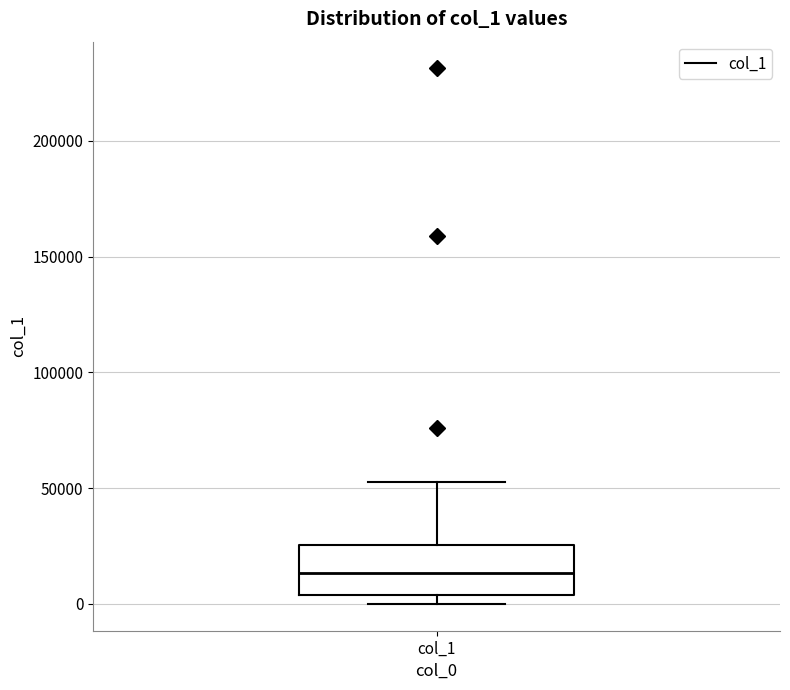

Where does the median line of the box for col_1 sit on the y-axis? The values are not printed on the chart, so give them approximately, as read against the axis.

15000